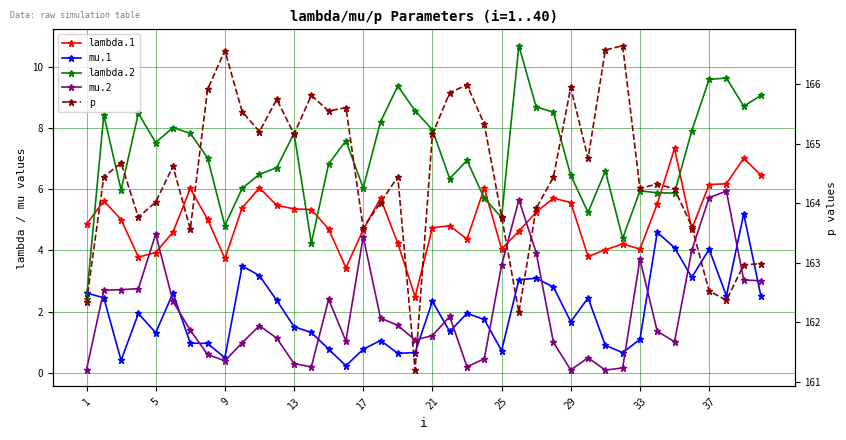

What is the difference between the maximum and minimum values in the mu.2 series?

5.9